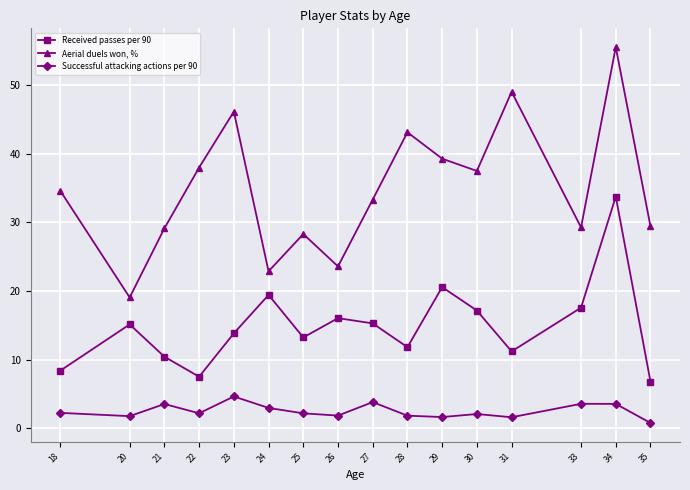

What value does the Successful attacking actions per 90 series have at 27?

3.8